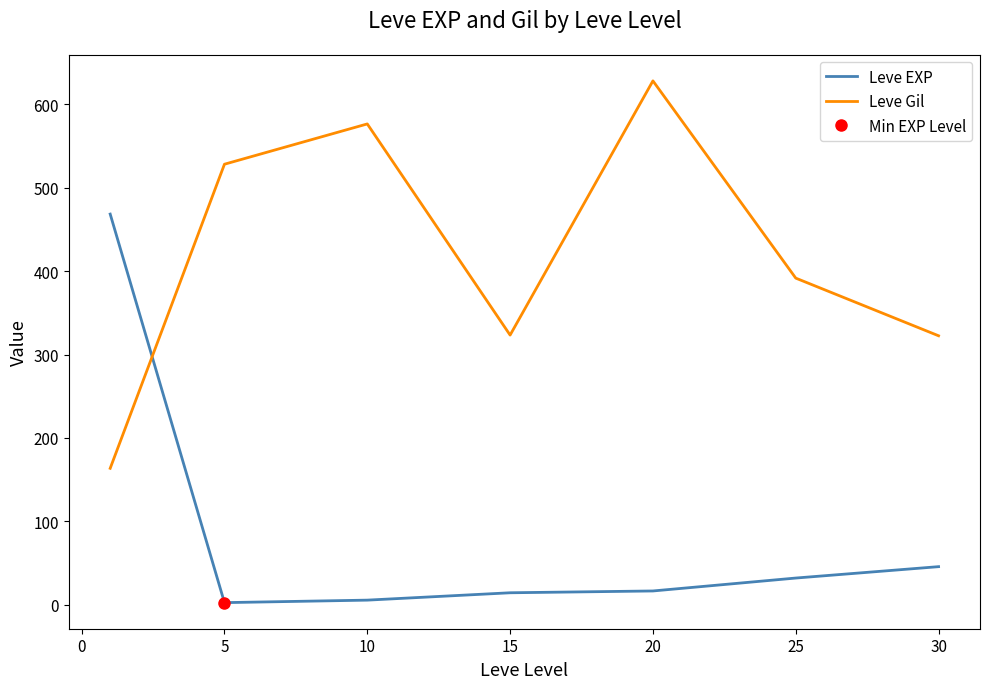

What is the minimum value for Leve Gil?

163.5